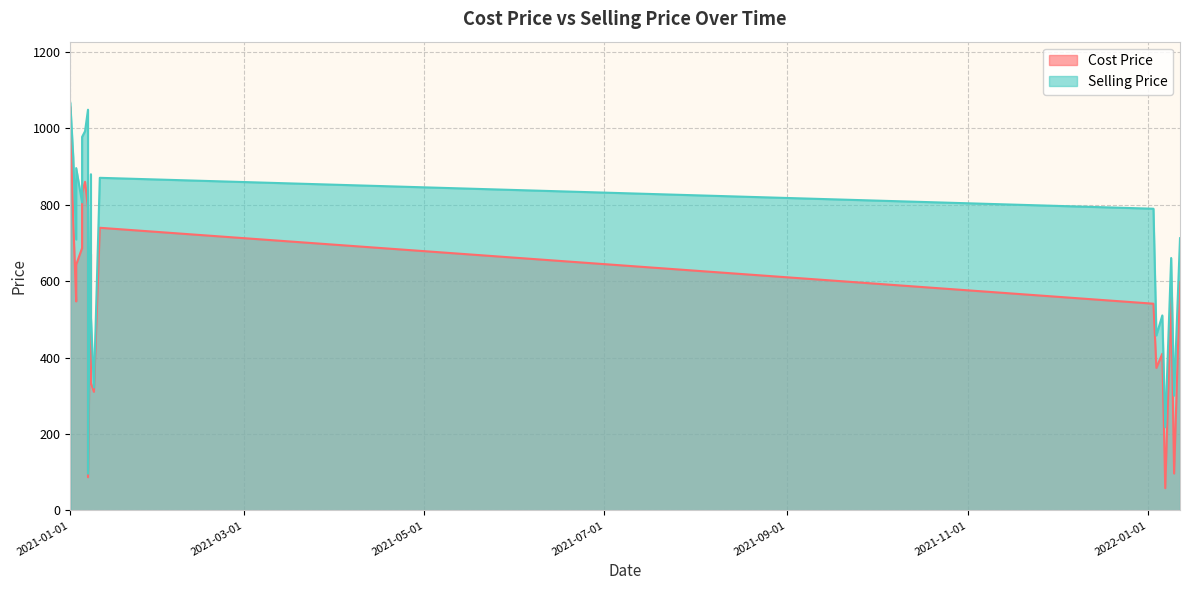

How many data points does each series have?

20